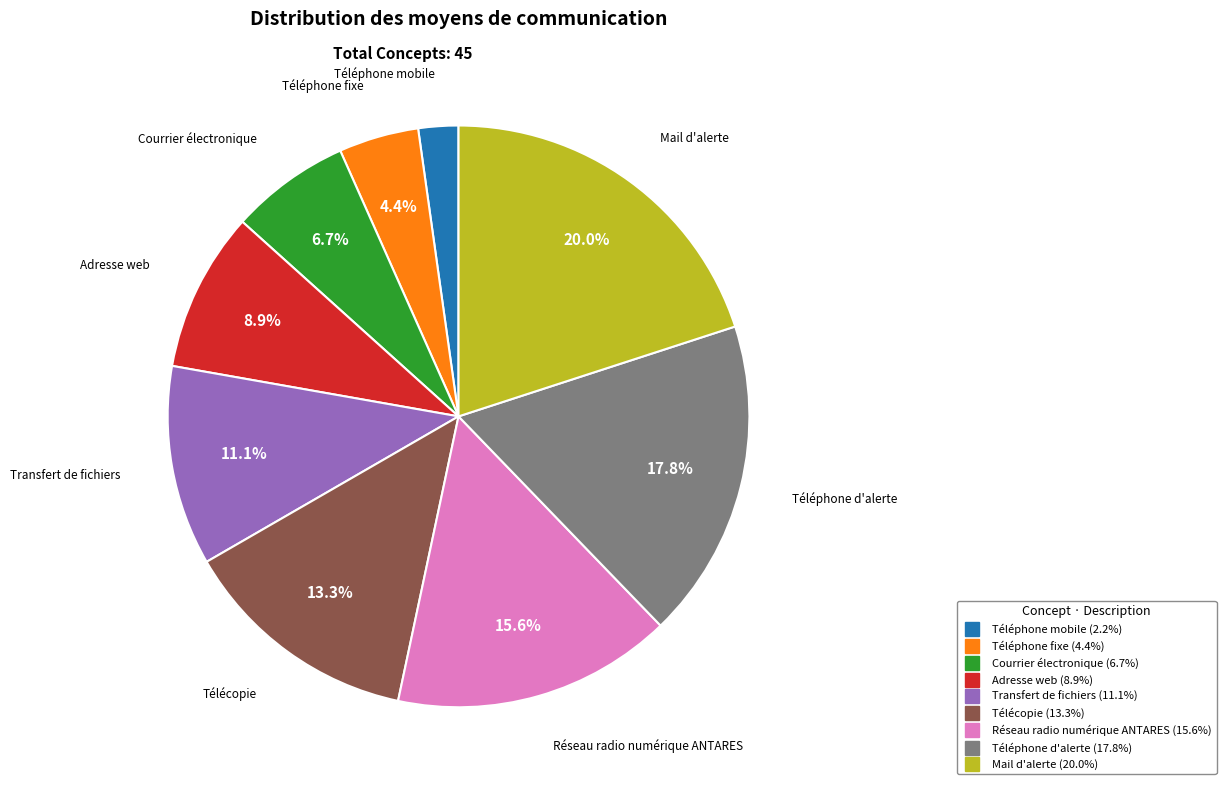

To the nearest percent, what percentage of the pie is Réseau radio numérique ANTARES?

16%